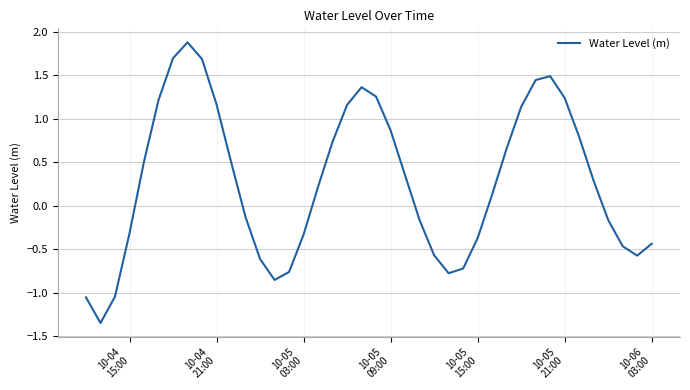

What is the difference between the maximum and minimum values?

3.2